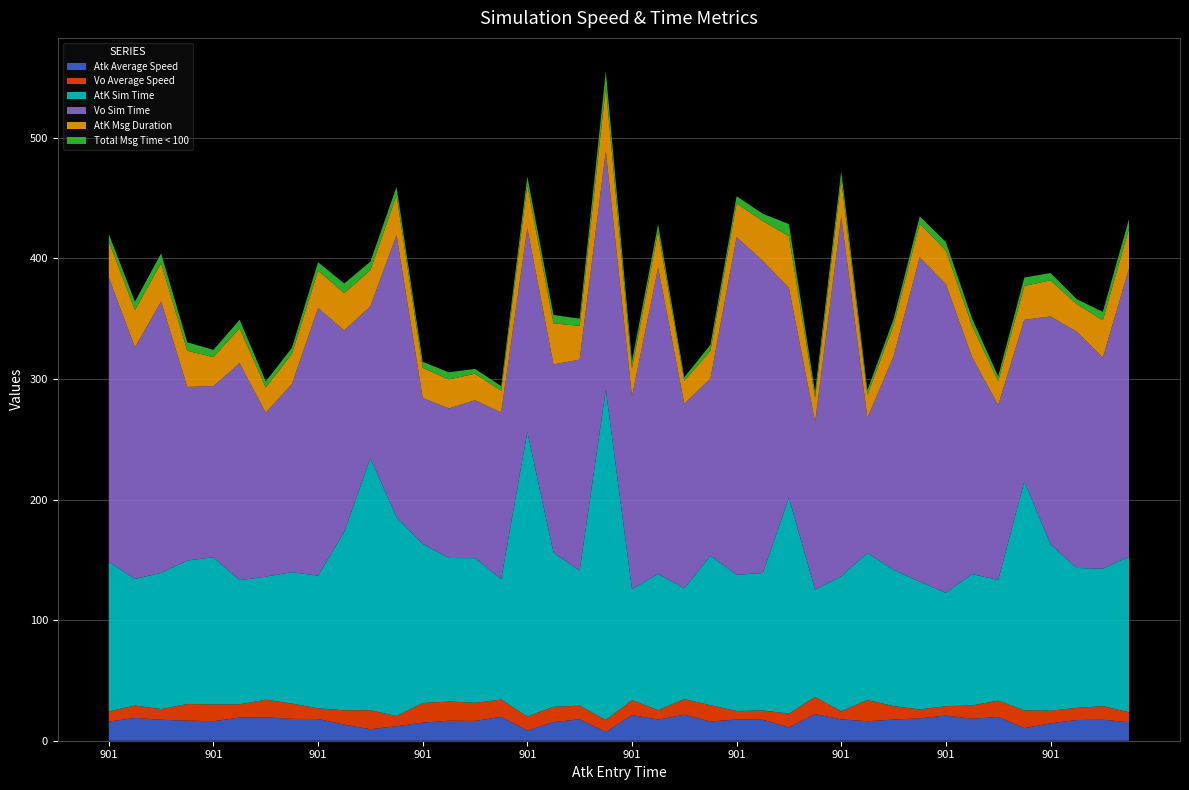

Reading right to left, transcribe all the data shown in this chart.

Atk Average Speed: 901=15.4	901=17.4	901=17.1	901=14.4	901=10.5	901=19.7	901=18.2	901=20.9	901=18.6	901=17.5	901=16.1	901=17.7	901=22.1	901=11.0	901=17.4	901=17.6	901=15.9	901=21.5	901=17.5	901=21.3	901=7.2	901=17.7	901=15.5	901=8.4	901=19.8	901=16.4	901=16.6	901=15.0	901=12.0	901=9.5	901=13.4	901=18.0	901=18.1	901=19.4	901=19.2	901=16.2	901=16.7	901=17.4	901=18.9	901=15.9
Vo Average Speed: 901=8.3	901=11.3	901=10.1	901=10.5	901=14.7	901=13.6	901=11.1	901=7.8	901=7.4	901=11.2	901=17.6	901=6.7	901=14.3	901=11.4	901=7.7	901=7.1	901=13.5	901=12.9	901=7.8	901=12.4	901=10.0	901=11.4	901=12.6	901=11.7	901=14.3	901=15.0	901=16.0	901=16.3	901=8.5	901=15.8	901=11.9	901=8.9	901=12.7	901=14.6	901=11.0	901=14.0	901=13.8	901=8.8	901=10.3	901=8.4
AtK Sim Time: 901=129.0	901=114.0	901=116.0	901=138.0	901=190.0	901=100.0	901=109.0	901=94.0	901=106.0	901=113.0	901=122.0	901=112.0	901=89.0	901=179.0	901=114.0	901=113.0	901=124.0	901=92.0	901=113.0	901=92.0	901=274.0	901=112.0	901=128.0	901=236.0	901=100.0	901=120.0	901=119.0	901=132.0	901=165.0	901=209.0	901=148.0	901=110.0	901=109.0	901=102.0	901=103.0	901=122.0	901=119.0	901=113.0	901=105.0	901=124.0
Vo Sim Time: 901=239.0	901=175.0	901=196.0	901=189.0	901=134.0	901=145.0	901=180.0	901=256.0	901=269.0	901=177.0	901=112.0	901=298.0	901=139.0	901=174.0	901=259.0	901=280.0	901=147.0	901=153.0	901=254.0	901=160.0	901=198.0	901=175.0	901=156.0	901=169.0	901=138.0	901=131.0	901=124.0	901=121.0	901=234.0	901=126.0	901=167.0	901=222.0	901=156.0	901=136.0	901=180.0	901=142.0	901=144.0	901=225.0	901=192.0	901=236.0
AtK Msg Duration: 901=33.0	901=31.0	901=23.0	901=30.0	901=28.0	901=20.0	901=26.0	901=28.0	901=28.0	901=26.0	901=19.0	901=31.0	901=20.0	901=43.0	901=33.0	901=28.0	901=23.0	901=19.0	901=30.0	901=23.0	901=53.0	901=28.0	901=34.0	901=36.0	901=18.0	901=22.0	901=24.0	901=25.0	901=33.0	901=30.0	901=31.0	901=31.0	901=25.0	901=21.0	901=29.0	901=24.0	901=30.0	901=32.0	901=31.0	901=30.0
Total Msg Time < 100: 901=8.0	901=7.0	901=4.0	901=6.0	901=7.0	901=4.0	901=6.0	901=7.0	901=6.0	901=5.0	901=4.0	901=7.0	901=5.0	901=10.0	901=6.0	901=6.0	901=5.0	901=3.0	901=6.0	901=6.0	901=13.0	901=6.0	901=7.0	901=7.0	901=4.0	901=4.0	901=6.0	901=5.0	901=7.0	901=7.0	901=8.0	901=7.0	901=5.0	901=5.0	901=7.0	901=6.0	901=7.0	901=8.0	901=7.0	901=6.0